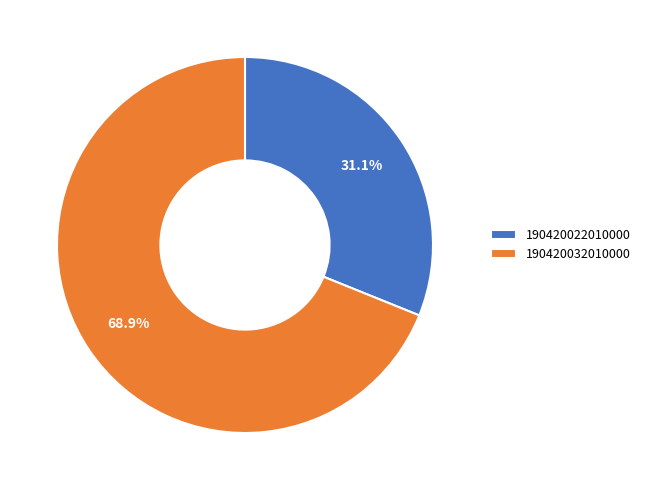

Is it true that 190420032010000 is 69% of the pie?

True